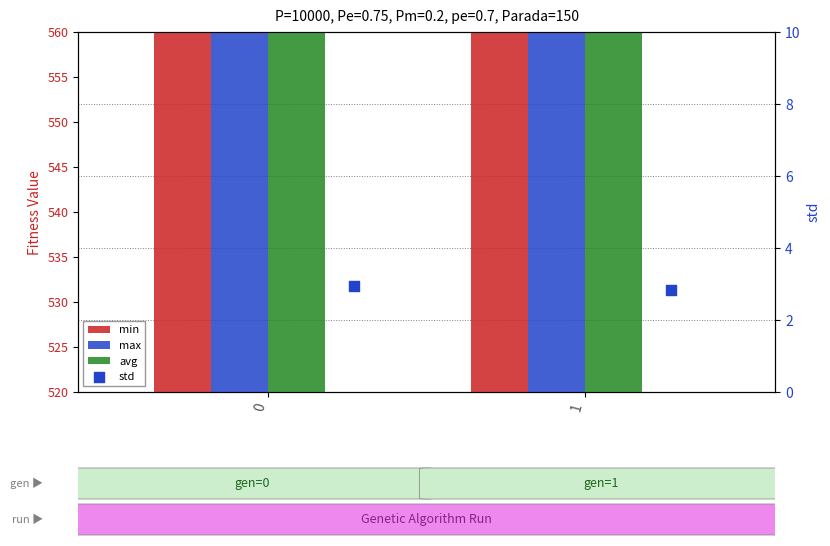

What is the total value across all series at 1?

1628.8